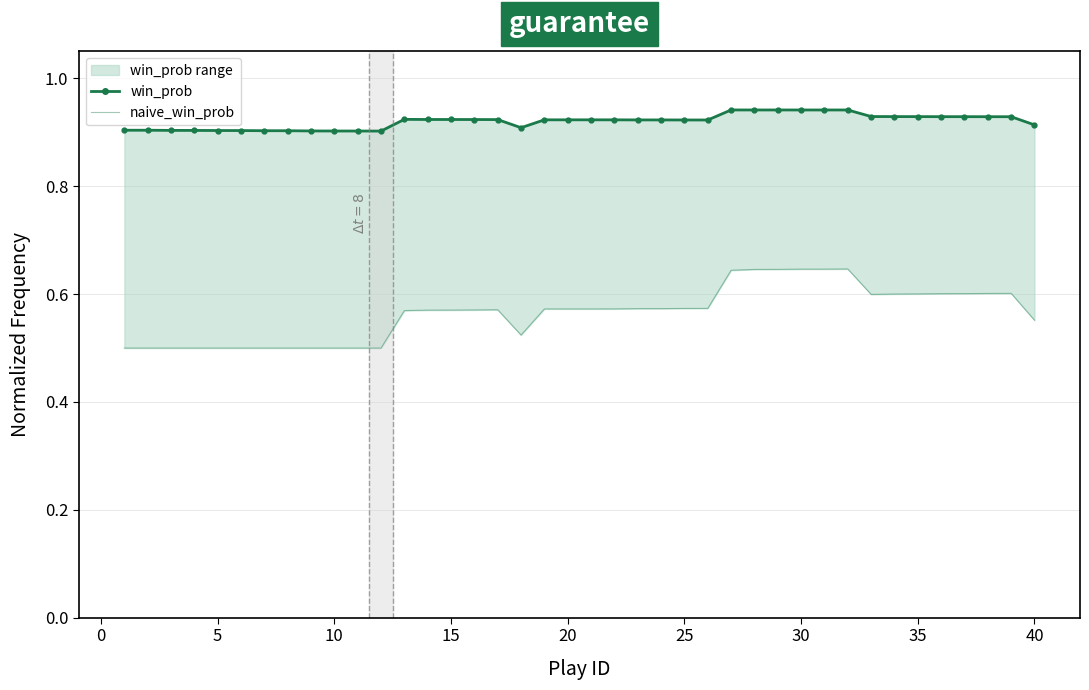

What is the maximum value shown in the chart?

0.9